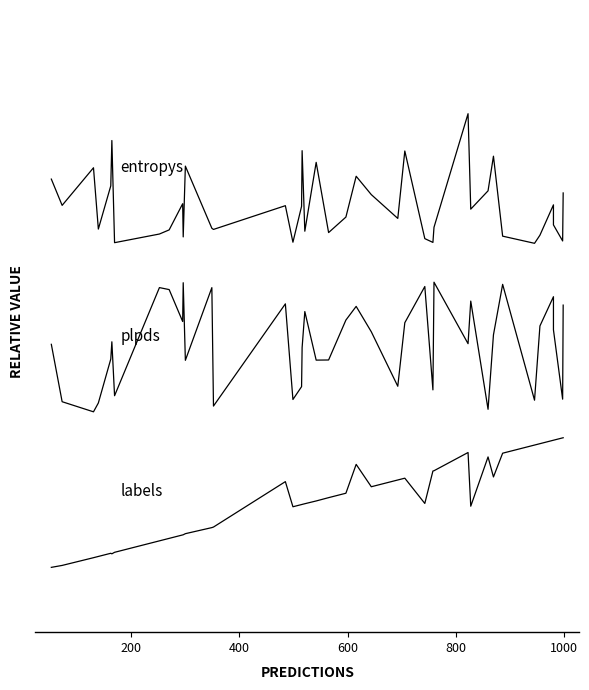

What is the value of the entropys point at the 14th from the left?

2.6